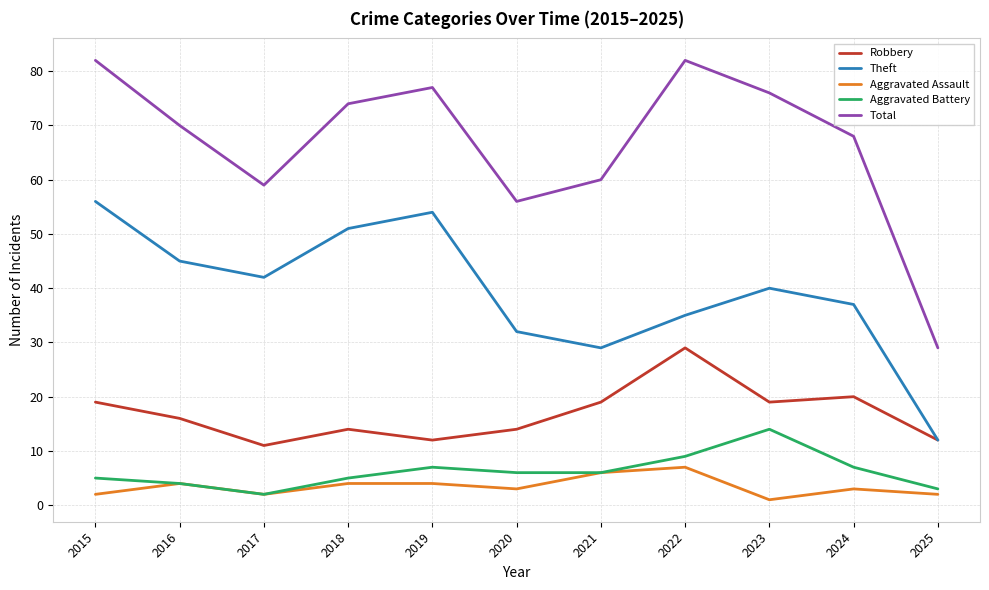

What is the maximum value shown in the chart?

82